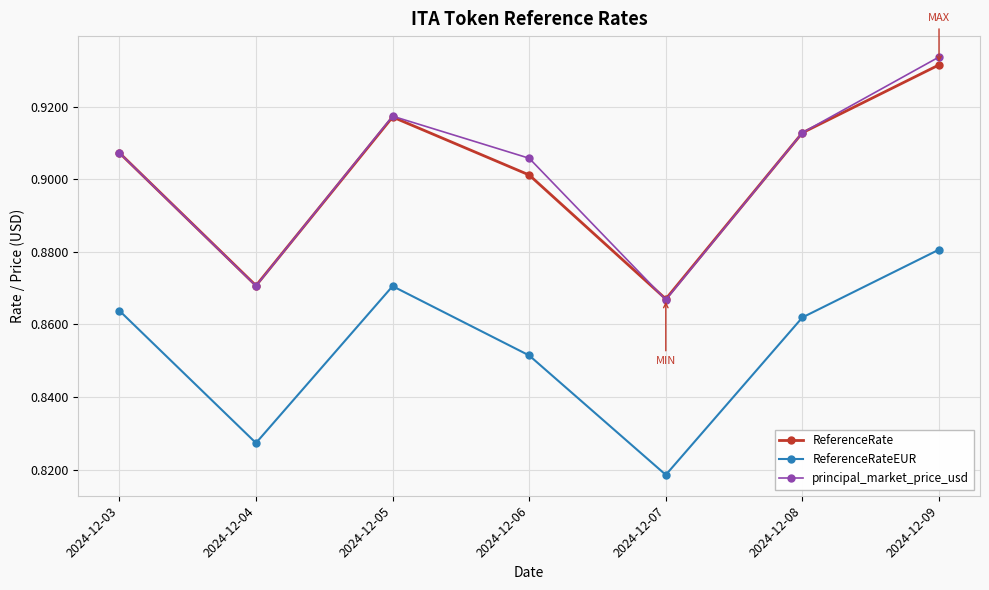

True or false: ReferenceRate and ReferenceRateEUR cross at least once.

False